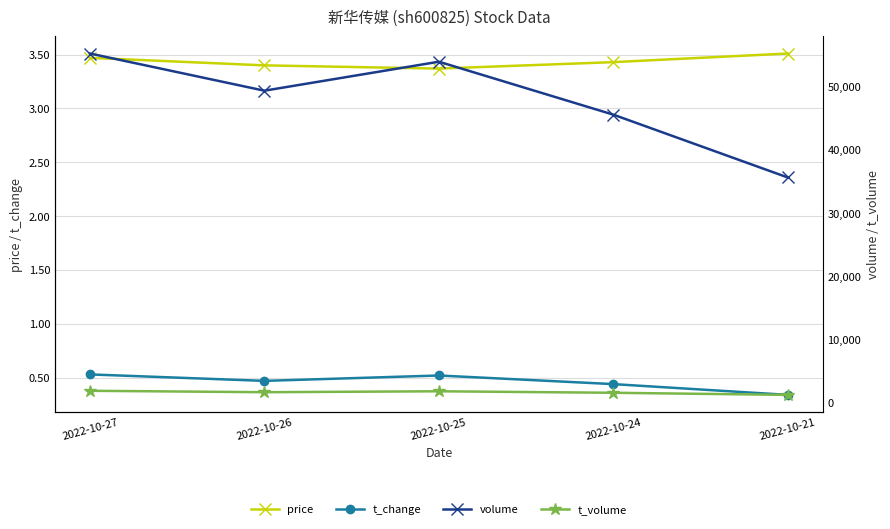

At how many categories does at least one series exceed 32305?

5